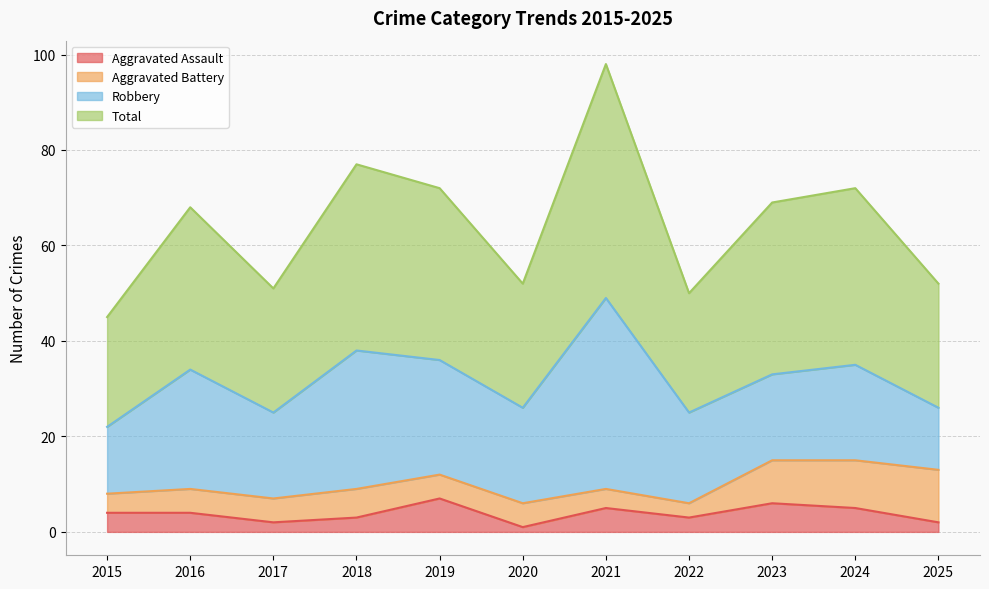

How many Aggravated Assault values are between 2 and 5?

8